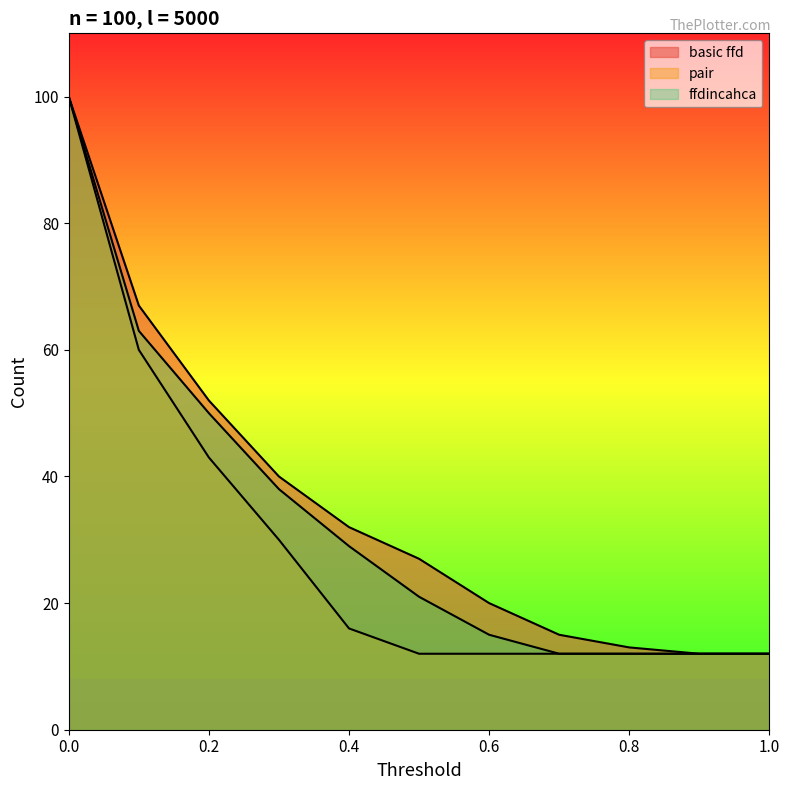

What is the sum of all ffdincahca values?

364